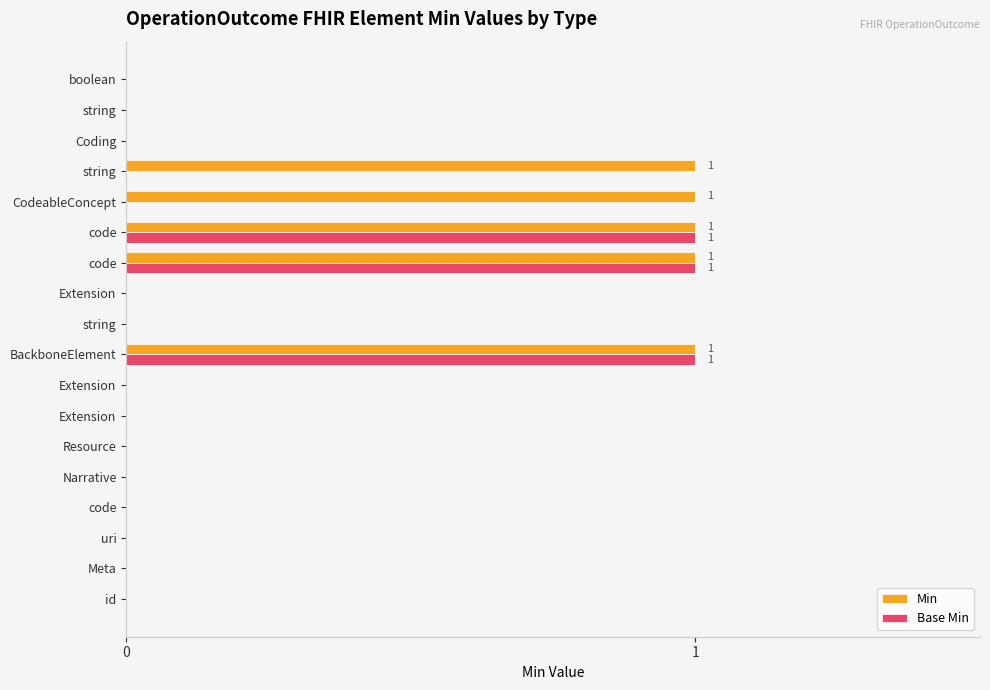

Which series has the widest spread of values?

Min